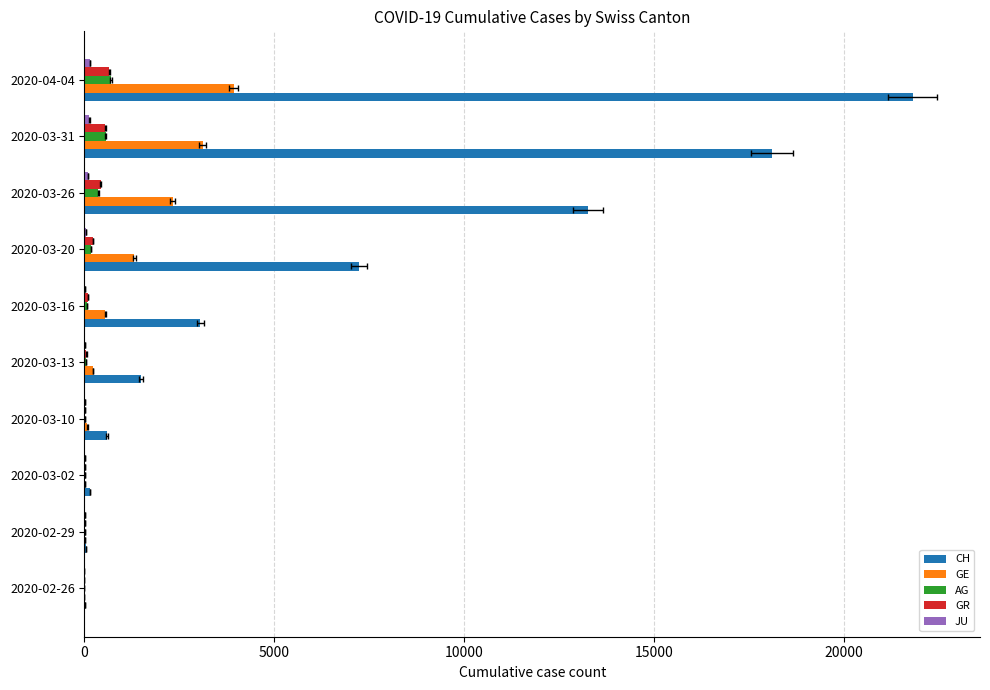

Are the bars horizontal?

Yes